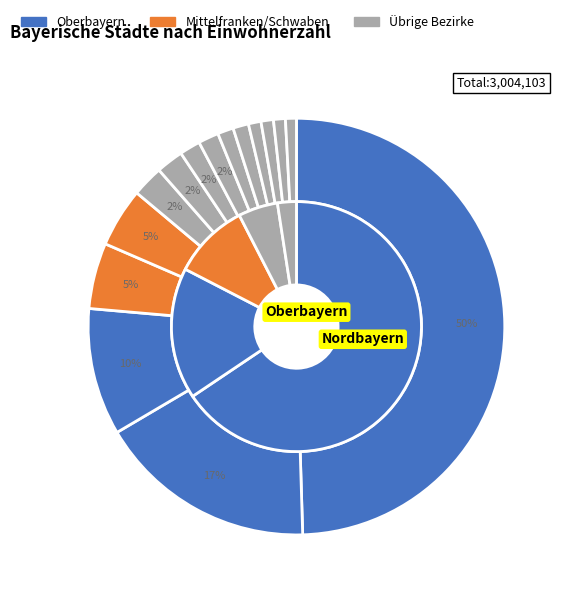

To the nearest percent, what is the difference between the largest and smallest slice percentages?

49%